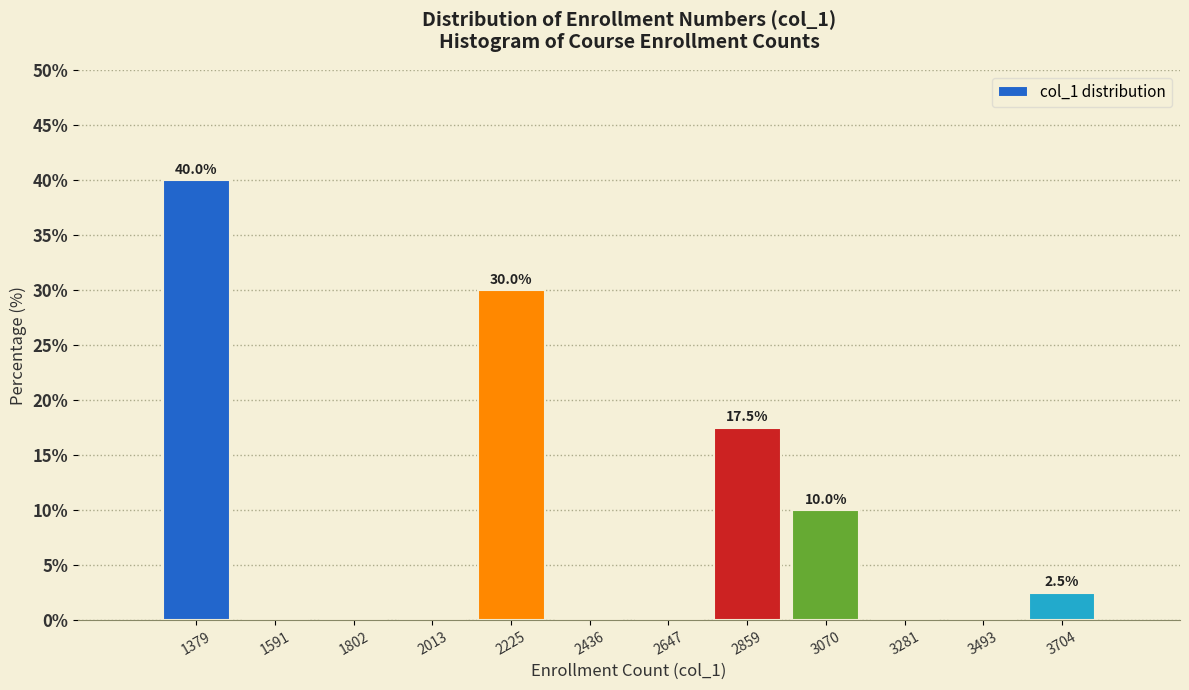

Over which range of the x-axis is the bar tallest?

1250 to 1500